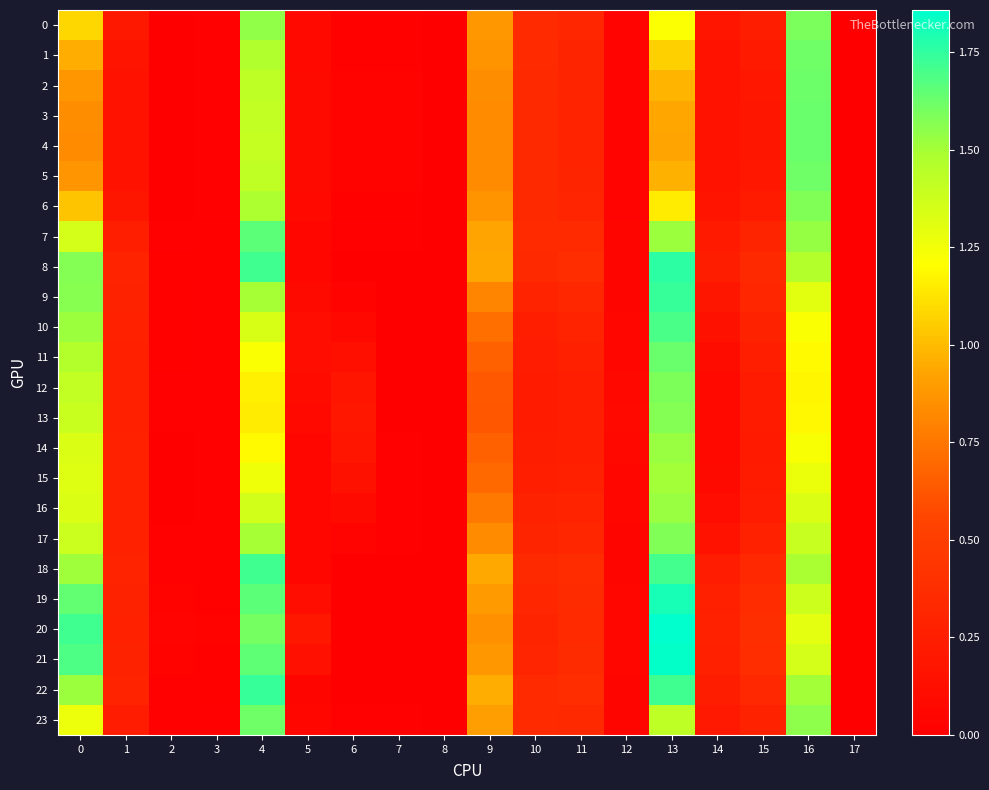

Reading right to left, list all the values displayed in this chart.

0: 17=0.0	16=1.6	15=0.2	14=0.2	13=1.2	12=0.0	11=0.3	10=0.3	9=0.9	8=0.0	7=0.0	6=0.0	5=0.1	4=1.5	3=0.0	2=0.0	1=0.2	0=1.1
1: 17=0.0	16=1.6	15=0.2	14=0.2	13=1.1	12=0.0	11=0.3	10=0.3	9=0.9	8=0.0	7=0.0	6=0.0	5=0.1	4=1.5	3=0.0	2=0.0	1=0.2	0=1.0
2: 17=0.0	16=1.6	15=0.2	14=0.2	13=1.0	12=0.0	11=0.3	10=0.3	9=0.8	8=0.0	7=0.0	6=0.0	5=0.1	4=1.4	3=0.0	2=0.0	1=0.2	0=0.9
3: 17=0.0	16=1.6	15=0.2	14=0.1	13=0.9	12=0.0	11=0.3	10=0.3	9=0.8	8=0.0	7=0.0	6=0.0	5=0.1	4=1.4	3=0.0	2=0.0	1=0.1	0=0.8
4: 17=0.0	16=1.6	15=0.2	14=0.1	13=0.9	12=0.0	11=0.3	10=0.3	9=0.8	8=0.0	7=0.0	6=0.0	5=0.1	4=1.4	3=0.0	2=0.0	1=0.1	0=0.8
5: 17=0.0	16=1.6	15=0.2	14=0.2	13=1.0	12=0.0	11=0.3	10=0.3	9=0.8	8=0.0	7=0.0	6=0.0	5=0.1	4=1.4	3=0.0	2=0.0	1=0.2	0=0.9
6: 17=0.0	16=1.6	15=0.2	14=0.2	13=1.1	12=0.0	11=0.3	10=0.3	9=0.9	8=0.0	7=0.0	6=0.0	5=0.1	4=1.5	3=0.0	2=0.0	1=0.2	0=1.0
7: 17=0.0	16=1.5	15=0.3	14=0.2	13=1.5	12=0.0	11=0.3	10=0.3	9=0.9	8=0.0	7=0.0	6=0.0	5=0.1	4=1.7	3=0.0	2=0.0	1=0.3	0=1.4
8: 17=0.0	16=1.5	15=0.3	14=0.2	13=1.8	12=0.0	11=0.4	10=0.3	9=0.9	8=0.0	7=0.0	6=0.0	5=0.1	4=1.7	3=0.0	2=0.0	1=0.3	0=1.6
9: 17=0.0	16=1.3	15=0.3	14=0.2	13=1.7	12=0.0	11=0.3	10=0.3	9=0.8	8=0.0	7=0.0	6=0.0	5=0.1	4=1.5	3=0.0	2=0.0	1=0.3	0=1.6
10: 17=0.0	16=1.2	15=0.3	14=0.1	13=1.7	12=0.1	11=0.3	10=0.3	9=0.7	8=0.0	7=0.0	6=0.1	5=0.1	4=1.3	3=0.0	2=0.0	1=0.3	0=1.5
11: 17=0.0	16=1.2	15=0.3	14=0.1	13=1.6	12=0.1	11=0.3	10=0.2	9=0.7	8=0.0	7=0.0	6=0.1	5=0.1	4=1.2	3=0.0	2=0.0	1=0.3	0=1.5
12: 17=0.0	16=1.2	15=0.2	14=0.1	13=1.6	12=0.1	11=0.3	10=0.2	9=0.6	8=0.0	7=0.0	6=0.2	5=0.1	4=1.2	3=0.0	2=0.0	1=0.3	0=1.4
13: 17=0.0	16=1.2	15=0.2	14=0.1	13=1.6	12=0.1	11=0.2	10=0.2	9=0.6	8=0.0	7=0.0	6=0.2	5=0.1	4=1.1	3=0.0	2=0.0	1=0.3	0=1.4
14: 17=0.0	16=1.2	15=0.2	14=0.1	13=1.5	12=0.1	11=0.3	10=0.2	9=0.7	8=0.0	7=0.0	6=0.2	5=0.1	4=1.2	3=0.0	2=0.0	1=0.3	0=1.3
15: 17=0.0	16=1.3	15=0.2	14=0.1	13=1.5	12=0.1	11=0.3	10=0.3	9=0.7	8=0.0	7=0.0	6=0.1	5=0.1	4=1.3	3=0.0	2=0.0	1=0.3	0=1.3
16: 17=0.0	16=1.3	15=0.2	14=0.1	13=1.5	12=0.1	11=0.3	10=0.3	9=0.8	8=0.0	7=0.0	6=0.1	5=0.1	4=1.4	3=0.0	2=0.0	1=0.3	0=1.3
17: 17=0.0	16=1.4	15=0.3	14=0.2	13=1.6	12=0.0	11=0.3	10=0.3	9=0.8	8=0.0	7=0.0	6=0.0	5=0.1	4=1.5	3=0.0	2=0.0	1=0.3	0=1.4
18: 17=0.0	16=1.5	15=0.3	14=0.2	13=1.7	12=0.0	11=0.4	10=0.3	9=0.9	8=0.0	7=0.0	6=0.0	5=0.1	4=1.7	3=0.0	2=0.0	1=0.3	0=1.5
19: 17=0.0	16=1.4	15=0.4	14=0.3	13=1.8	12=0.1	11=0.4	10=0.3	9=0.9	8=0.0	7=0.0	6=0.0	5=0.1	4=1.7	3=0.0	2=0.0	1=0.3	0=1.6
20: 17=0.0	16=1.3	15=0.4	14=0.3	13=1.9	12=0.1	11=0.3	10=0.3	9=0.9	8=0.0	7=0.0	6=0.0	5=0.2	4=1.6	3=0.0	2=0.0	1=0.3	0=1.7
21: 17=0.0	16=1.4	15=0.4	14=0.3	13=1.8	12=0.1	11=0.4	10=0.3	9=0.9	8=0.0	7=0.0	6=0.0	5=0.1	4=1.7	3=0.0	2=0.0	1=0.3	0=1.7
22: 17=0.0	16=1.5	15=0.3	14=0.2	13=1.7	12=0.0	11=0.4	10=0.3	9=1.0	8=0.0	7=0.0	6=0.0	5=0.1	4=1.7	3=0.0	2=0.0	1=0.3	0=1.5
23: 17=0.0	16=1.6	15=0.3	14=0.2	13=1.4	12=0.0	11=0.3	10=0.3	9=0.9	8=0.0	7=0.0	6=0.0	5=0.1	4=1.6	3=0.0	2=0.0	1=0.2	0=1.3